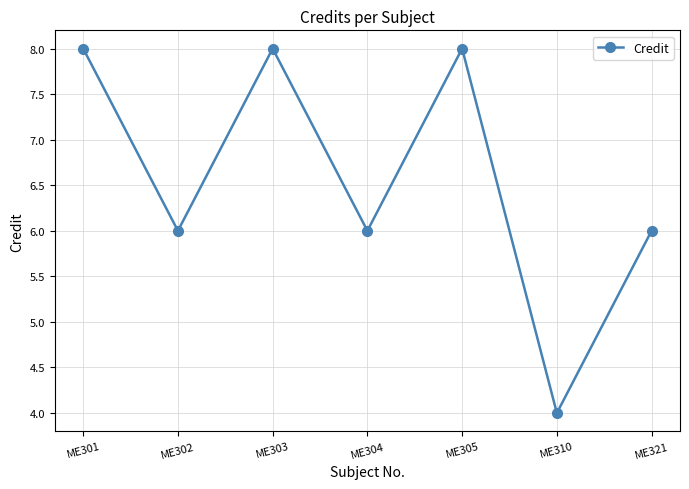

What is the approximate value at ME302?

6